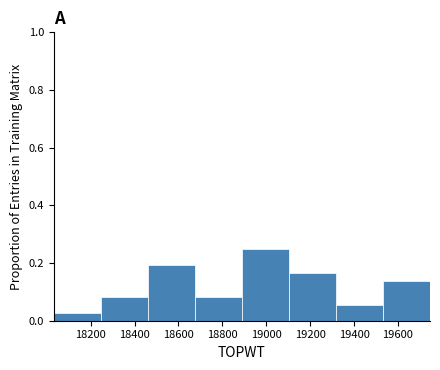

What is the height of the bar covering 18680 to 18880 on the x-axis? Neither the bar edges nor the heights are printed on the chart, so give them approximately, as read against the axes.

0.08